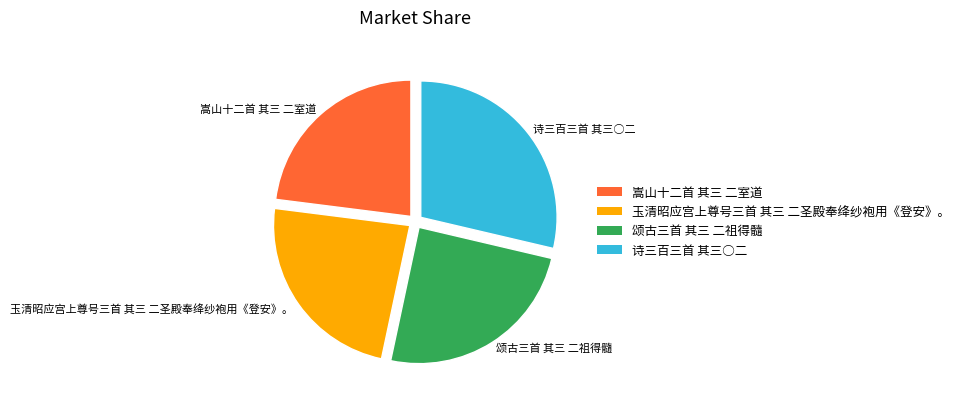

Is the sum of 玉清昭应宫上尊号三首 其三 二圣殿奉绛纱袍用《登安》。 and 嵩山十二首 其三 二室道 greater than half?

No